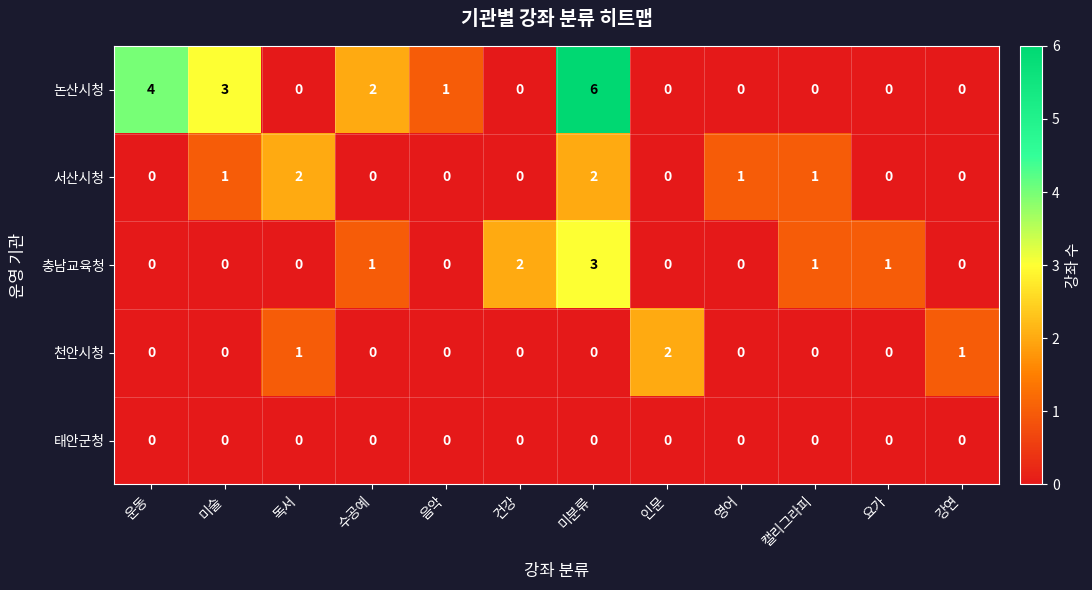

Which series has the largest total across all categories?

논산시청